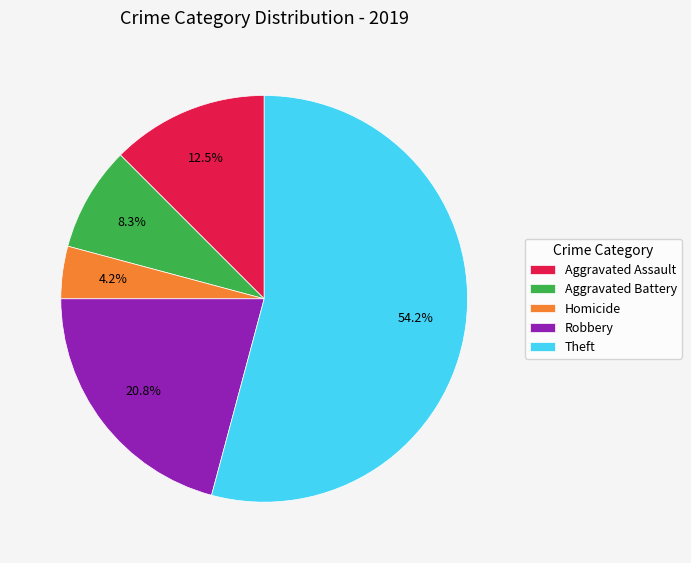

Is there a majority slice in this chart?

Yes